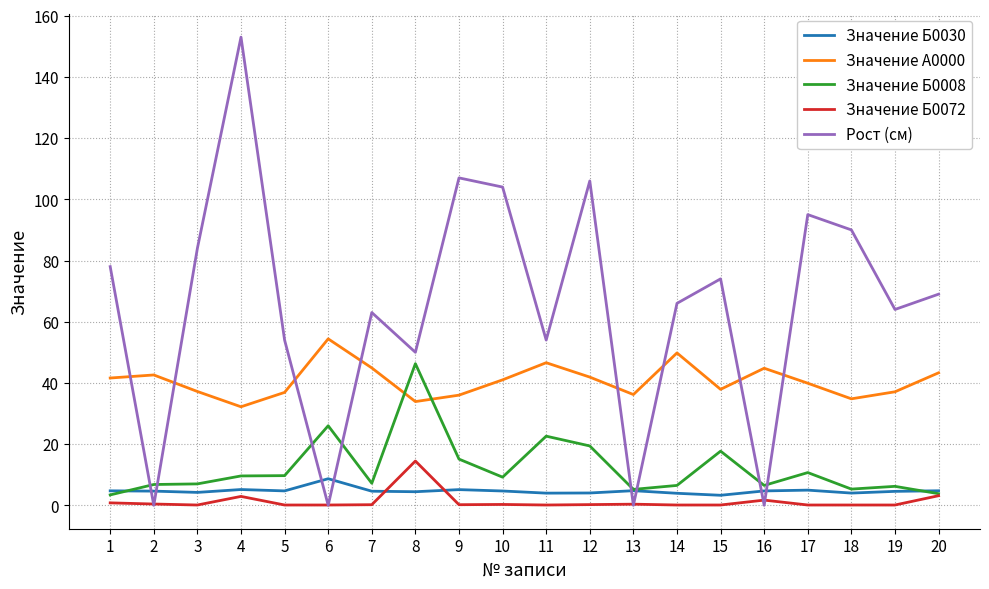

At which category is the sum across all series the highest?

4